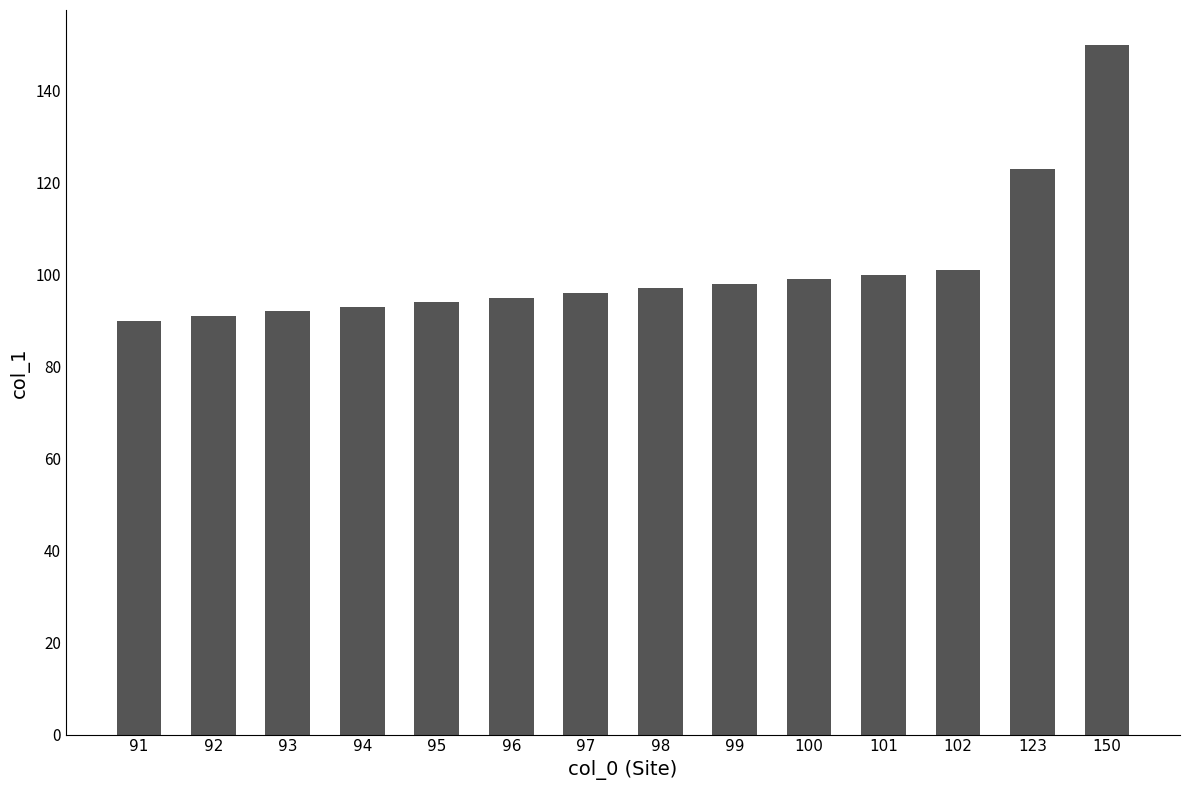

What is the minimum value shown in the chart?

90